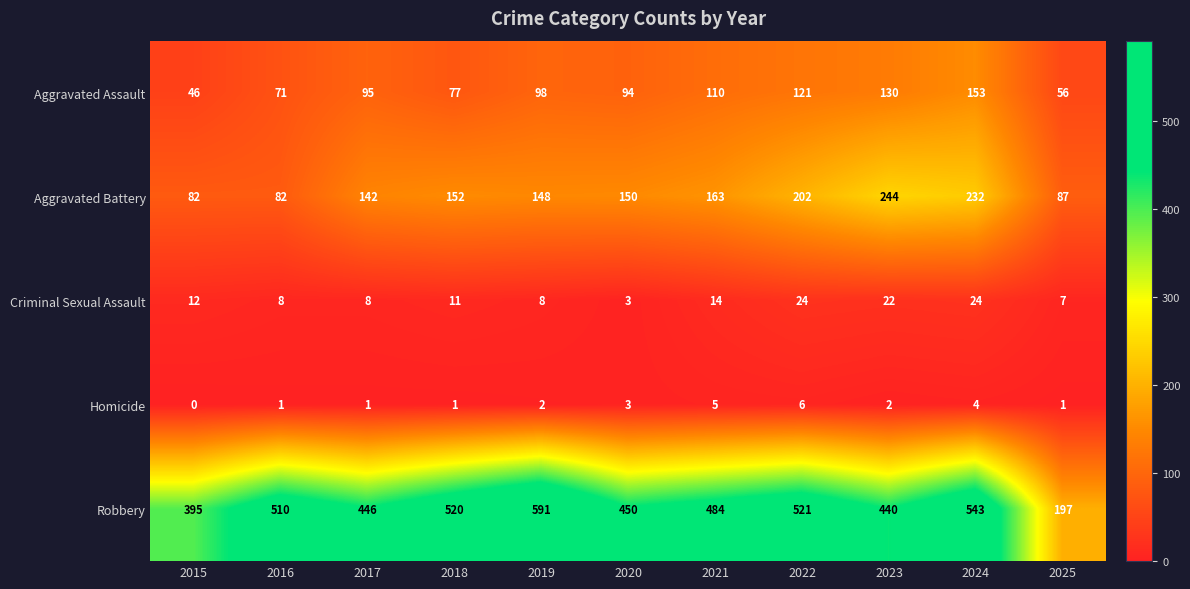

What is the greatest value displayed?

591